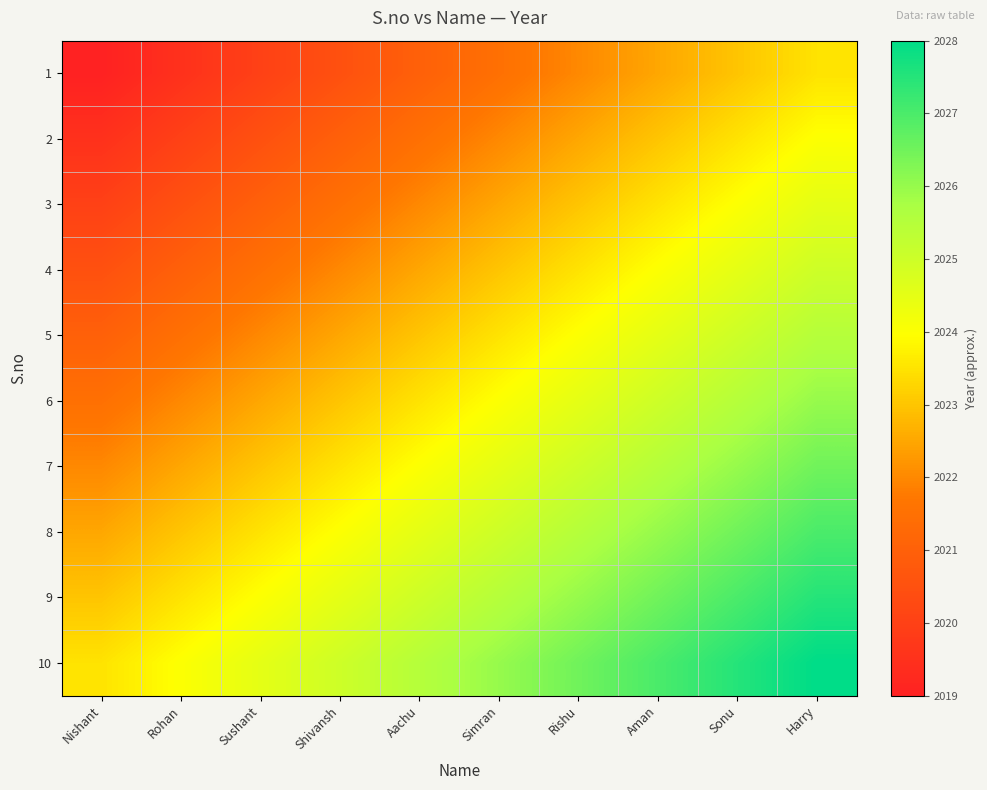

Which series has the largest range (max minus min)?

1